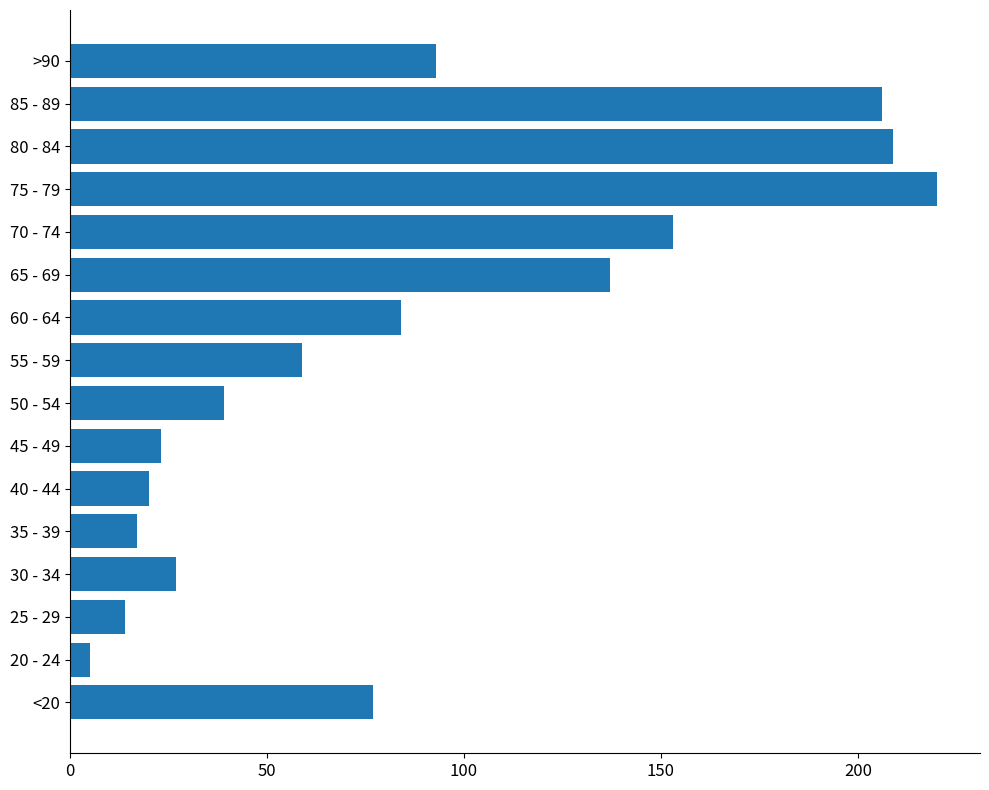

Rank the categories by value from lowest to highest.

20 - 24, 25 - 29, 35 - 39, 40 - 44, 45 - 49, 30 - 34, 50 - 54, 55 - 59, <20, 60 - 64, >90, 65 - 69, 70 - 74, 85 - 89, 80 - 84, 75 - 79